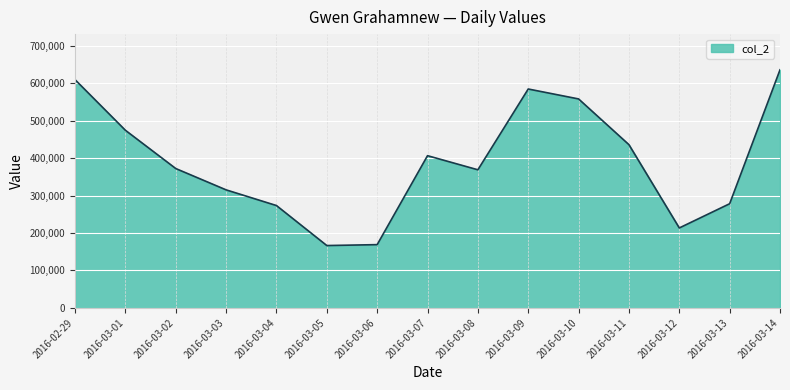

At which category does the chart reach its peak across all series?

2016-03-14